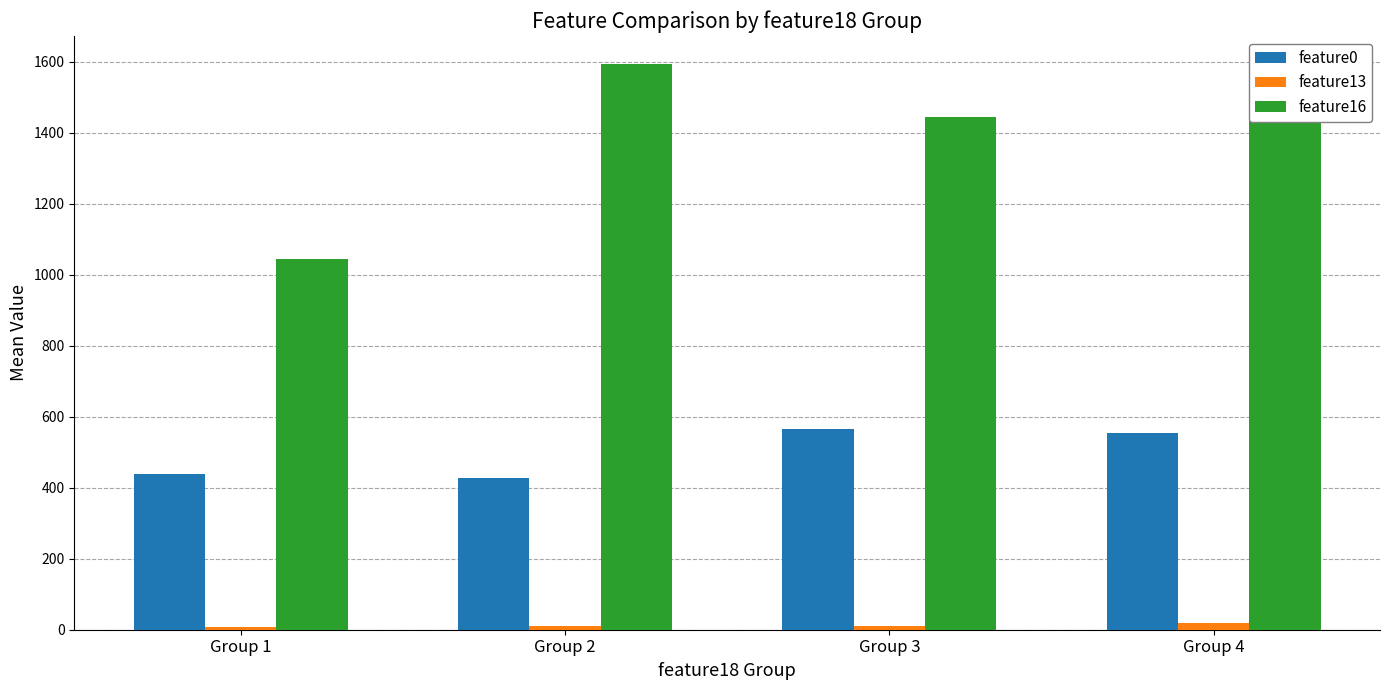

Which series has the largest range (max minus min)?

feature16